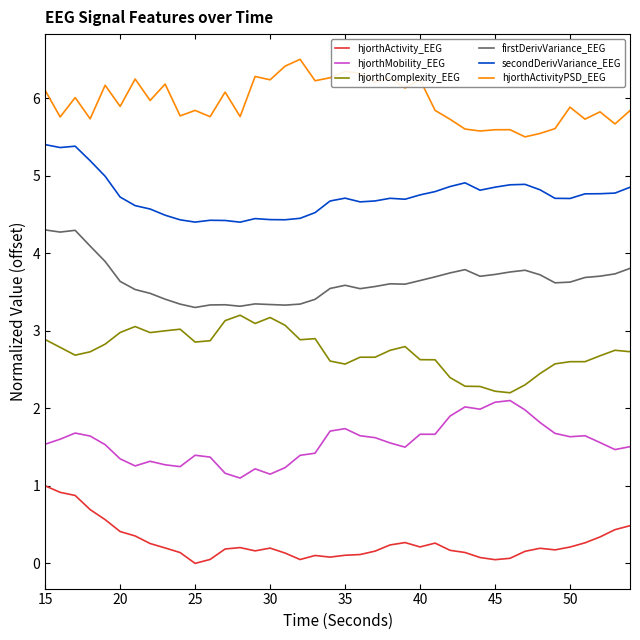

Rank the series by their maximum value, from lowest to highest.

hjorthActivity_EEG, hjorthMobility_EEG, hjorthComplexity_EEG, firstDerivVariance_EEG, secondDerivVariance_EEG, hjorthActivityPSD_EEG